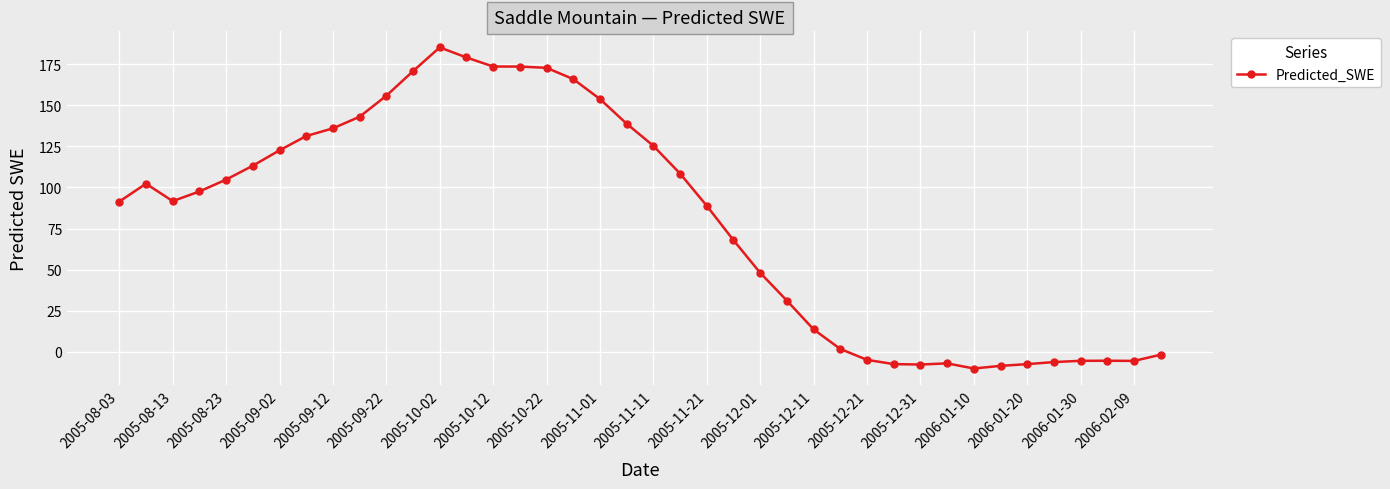

What is the greatest value displayed?

185.3